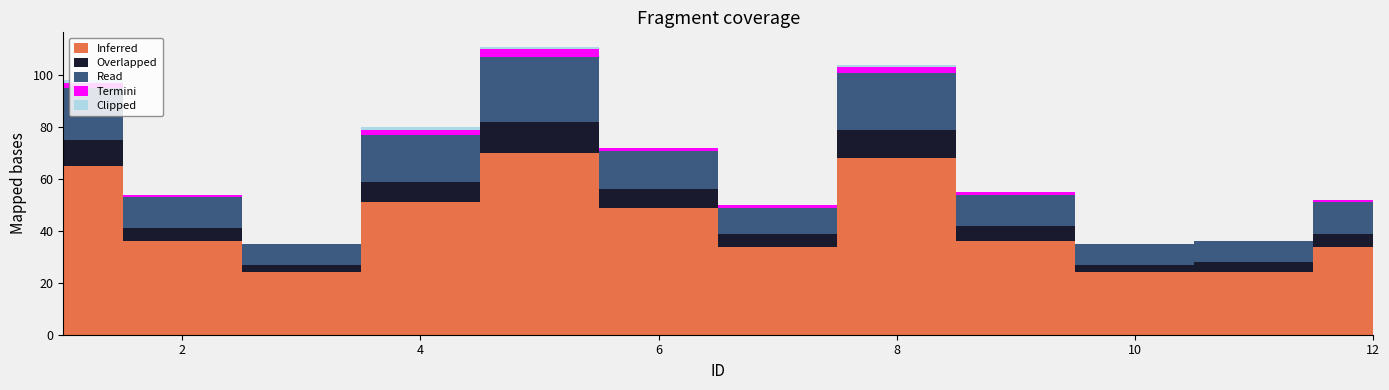

At which label does Inferred first exceed 36?

1